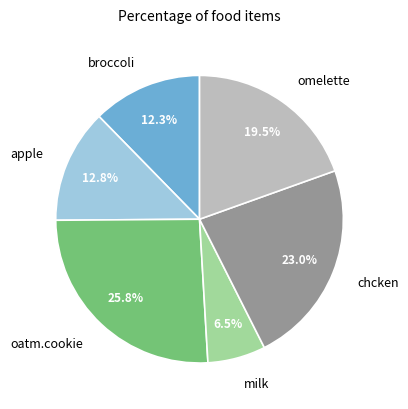

Is there a majority slice in this chart?

No